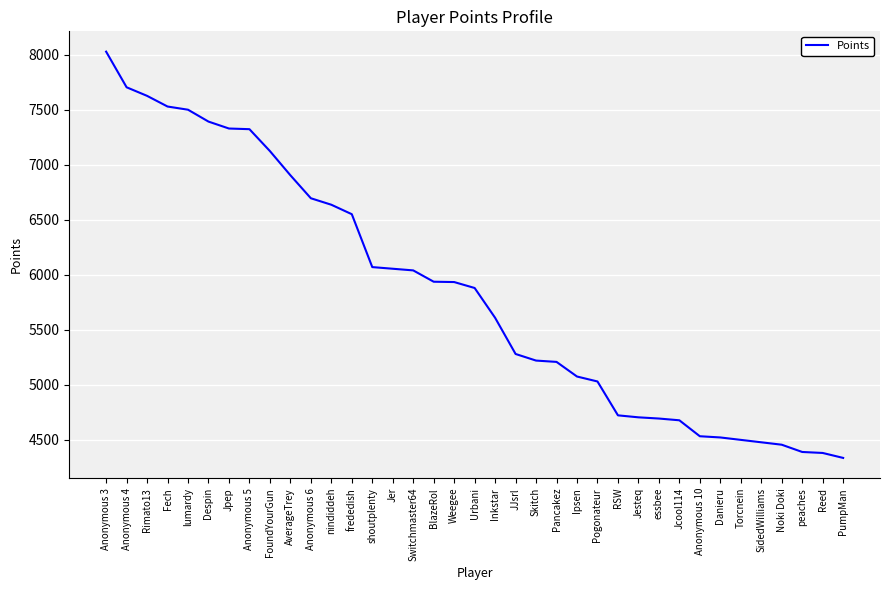

Which category has the lowest value across all series?

PumpMan